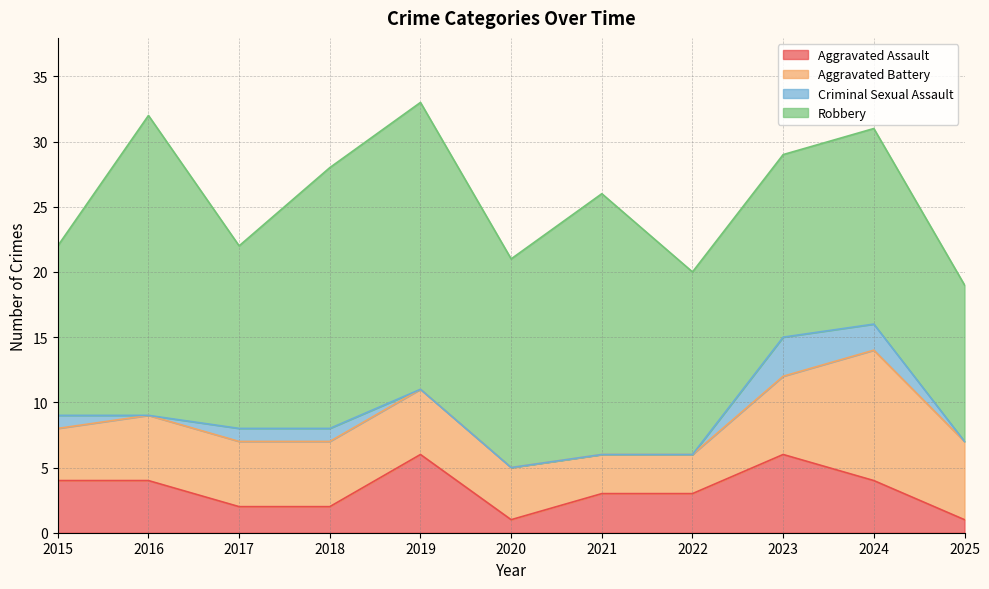

Is the value of Aggravated Assault at 2020 greater than the value of Robbery at 2019?

No